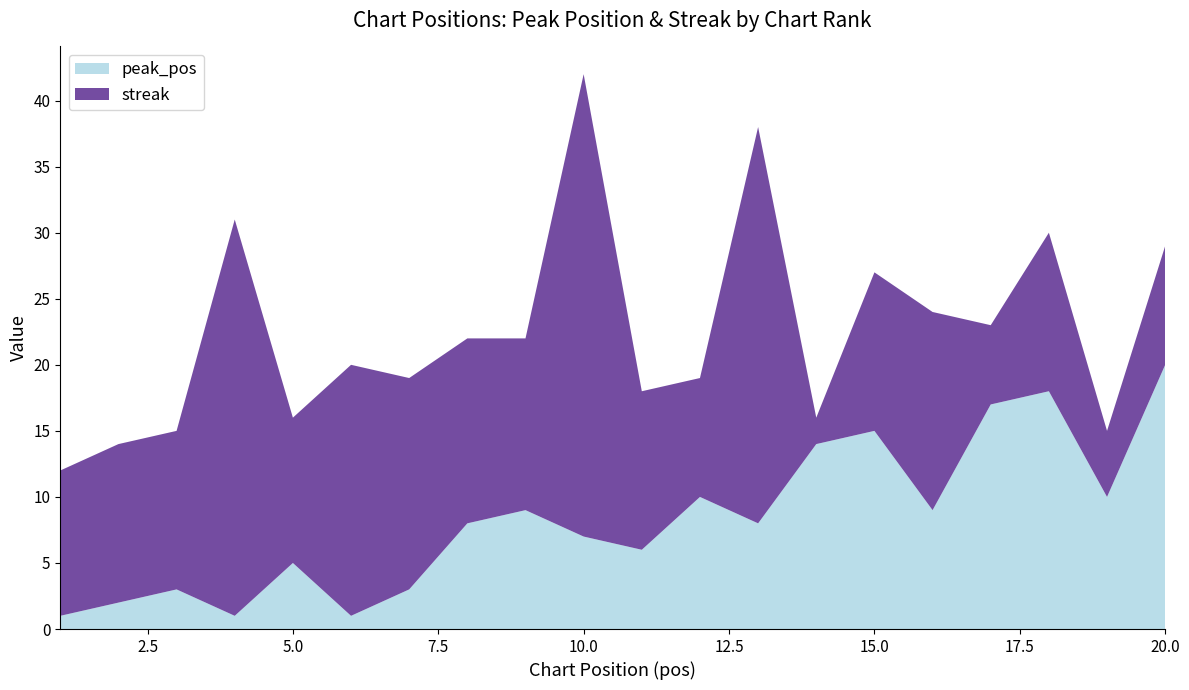

Reading left to right, transcribe all the data shown in this chart.

peak_pos: 1	2	3	1	5	1	3	8	9	7	6	10	8	14	15	9	17	18	10	20
streak: 11	12	12	30	11	19	16	14	13	35	12	9	30	2	12	15	6	12	5	9